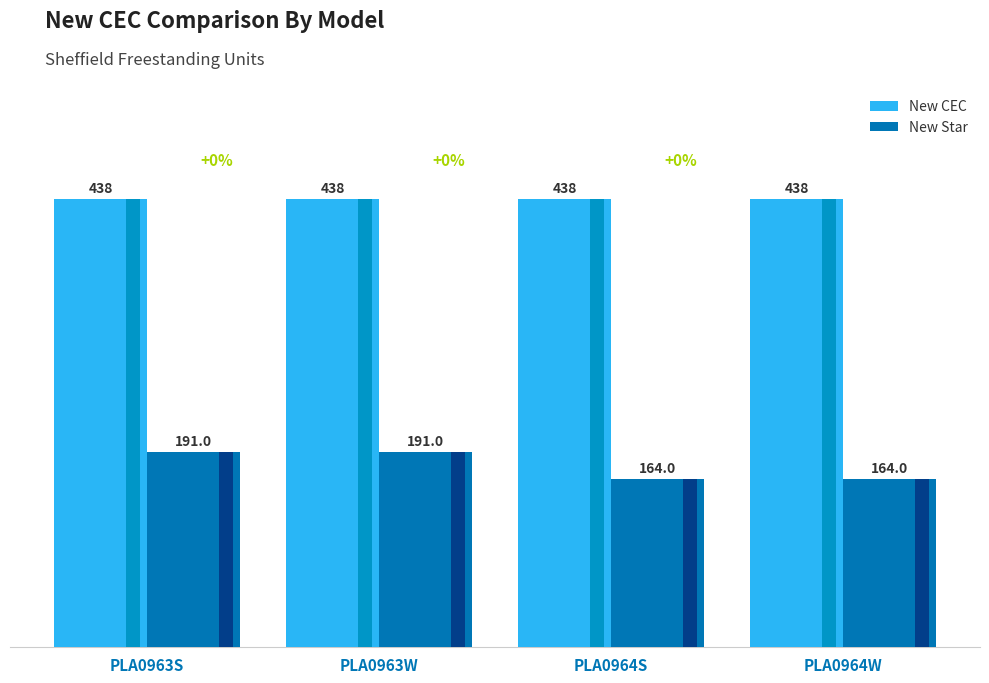

What is the maximum value for New CEC?

438